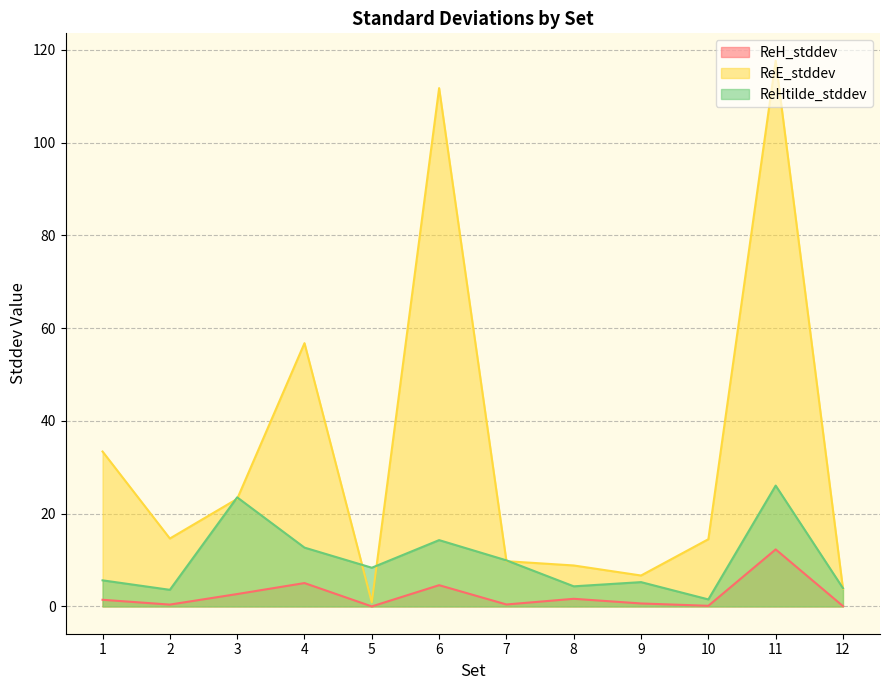

Where is the first local minimum for ReE_stddev?

2